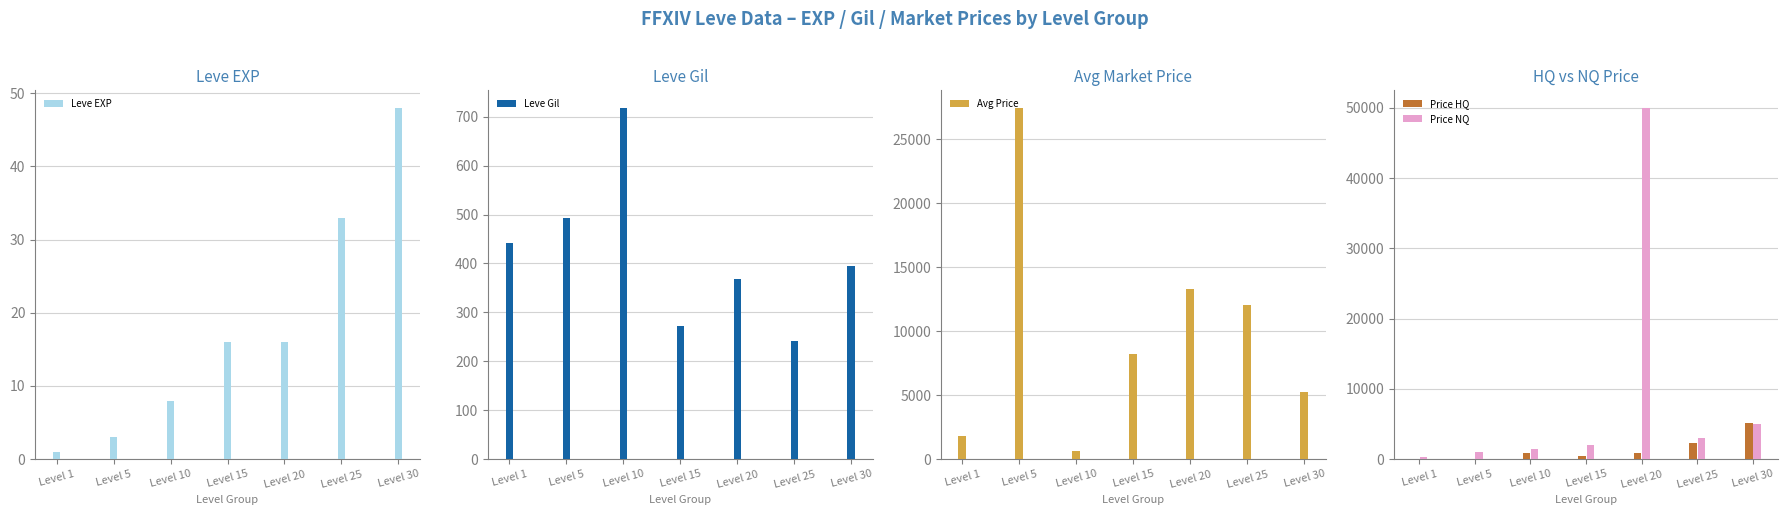

Where does the Avg Price series first go above 8237?

Level 5